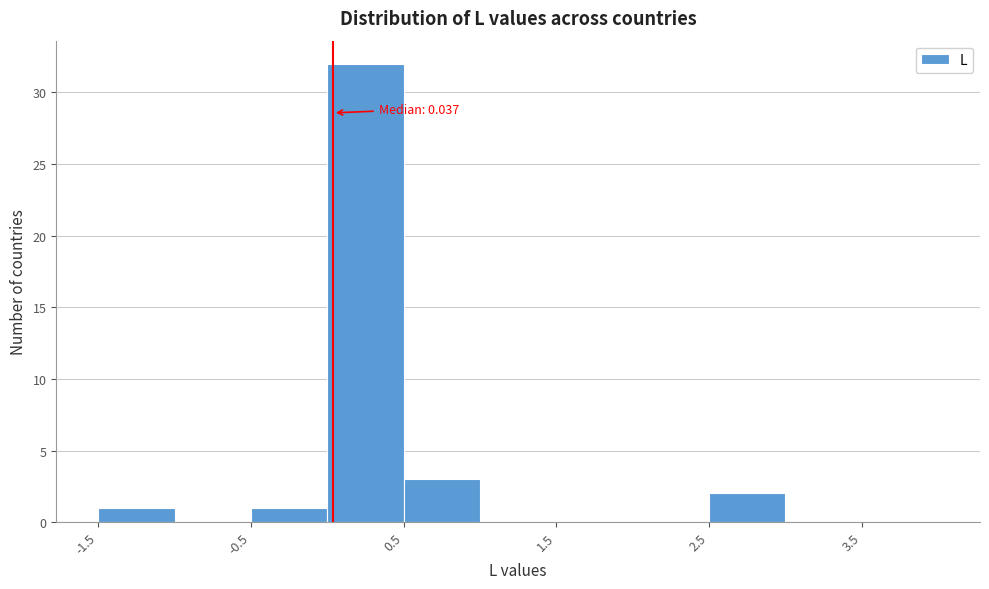

Which range on the x-axis has the tallest bar?

0.0 to 0.5